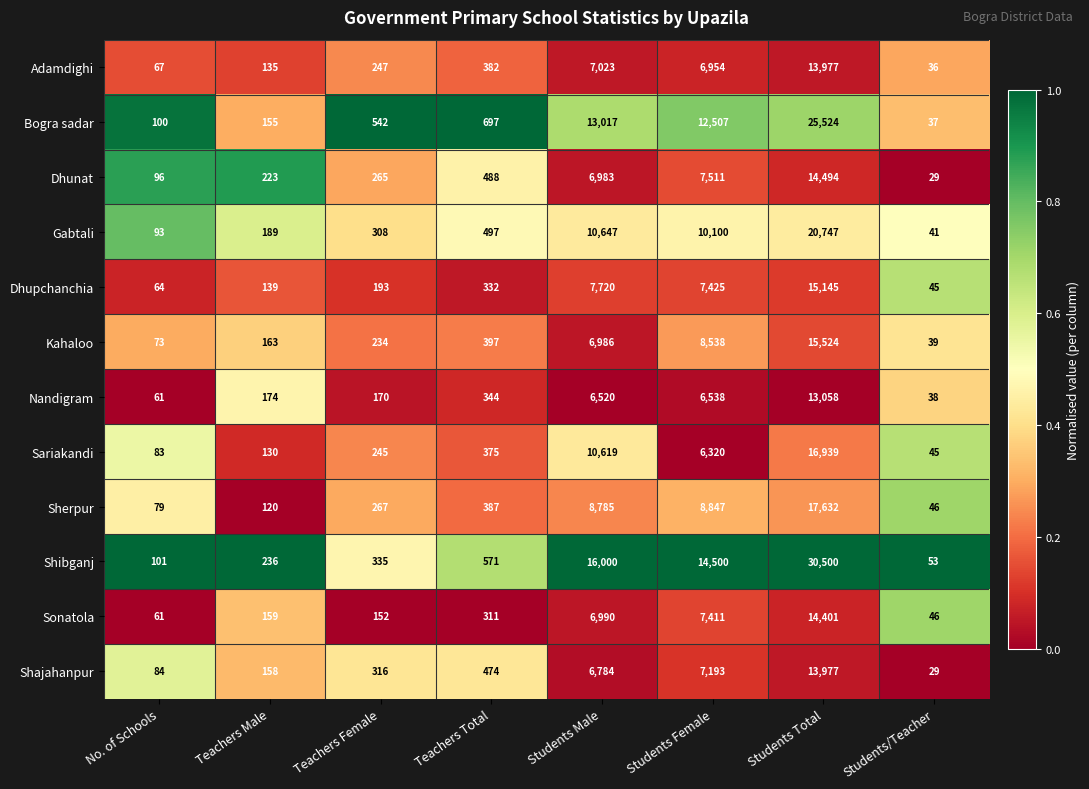

Is it true that Gabtali equals 308 at Teachers Female?

True